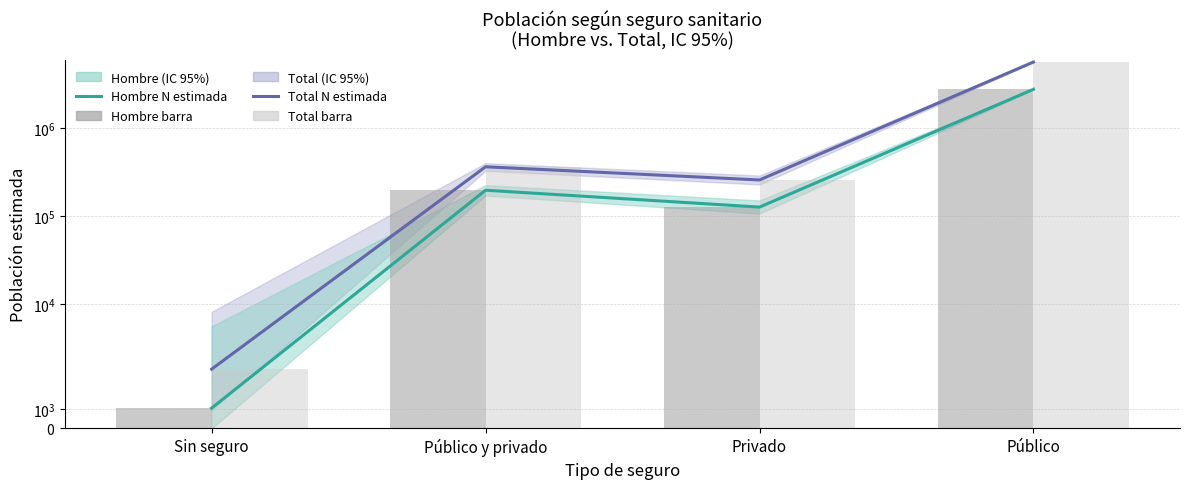

How many values in the Total N (estimada) series exceed 361886?

1